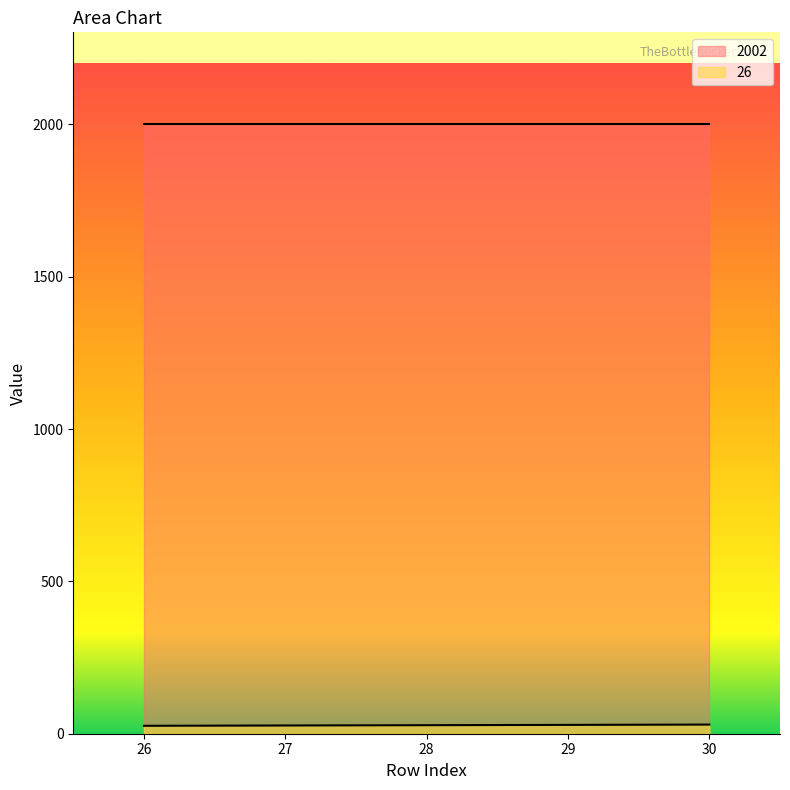

Is the value of 2002 at 28 greater than the value of 26 at 28?

Yes